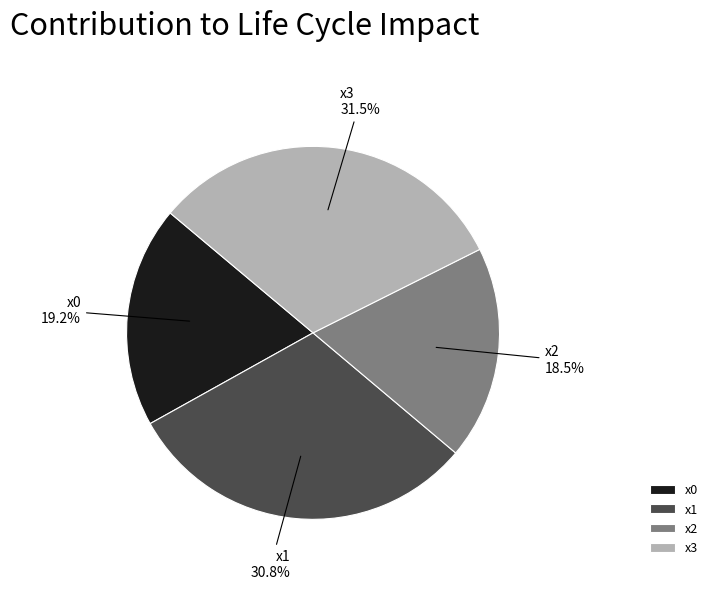

What is the largest slice in the pie chart?

x3